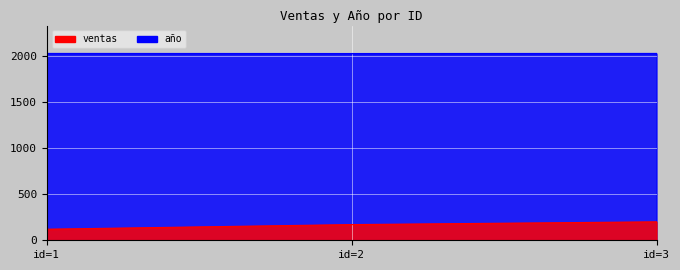

At which category is the sum across all series the highest?

id=3